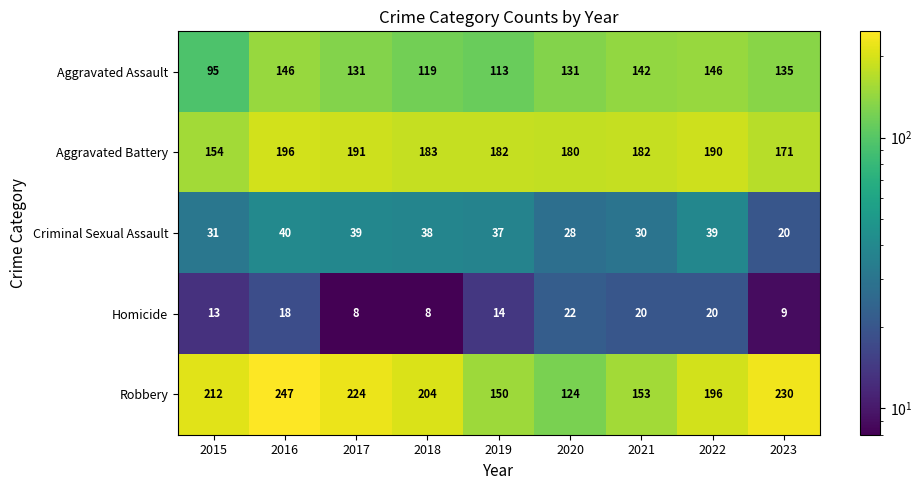

What is the spread (max minus min) of values at 2017?

216